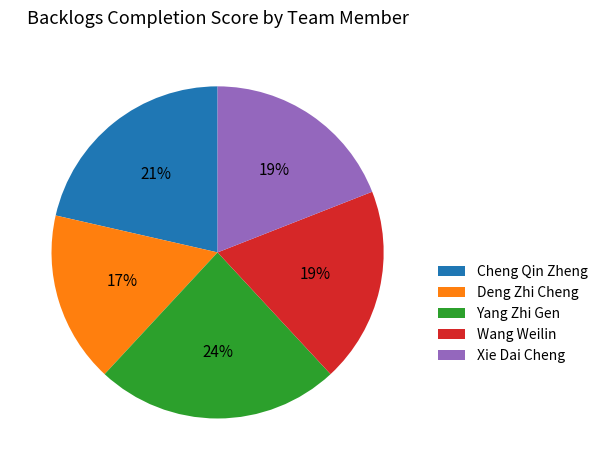

To the nearest percent, what is the difference between the largest and smallest slice percentages?

7%